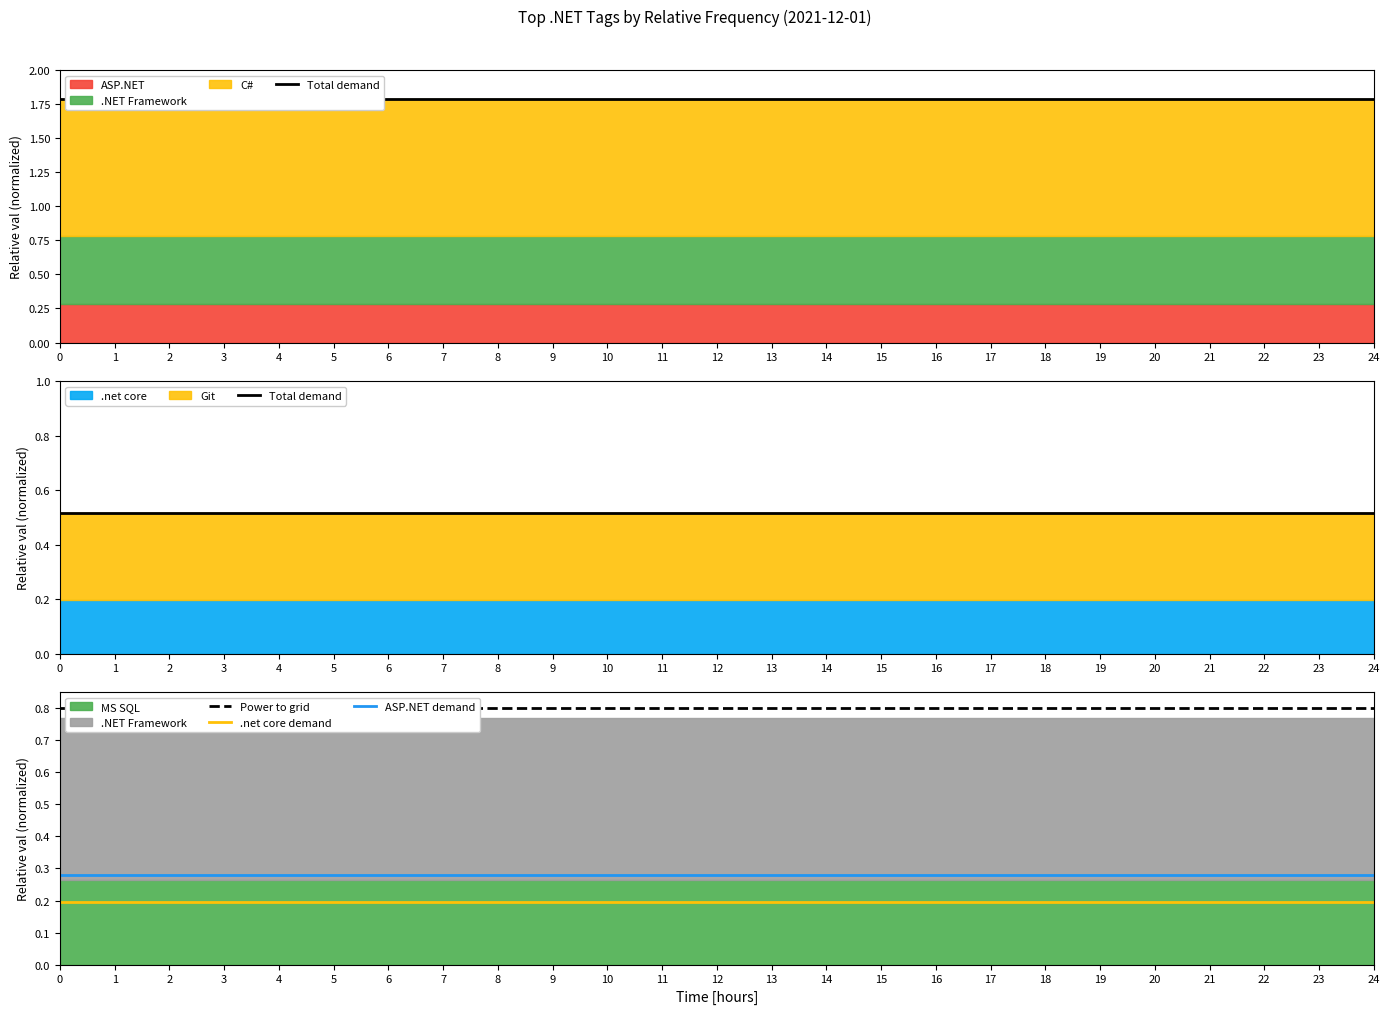

Read the ASP.NET demand value at 22.

0.3